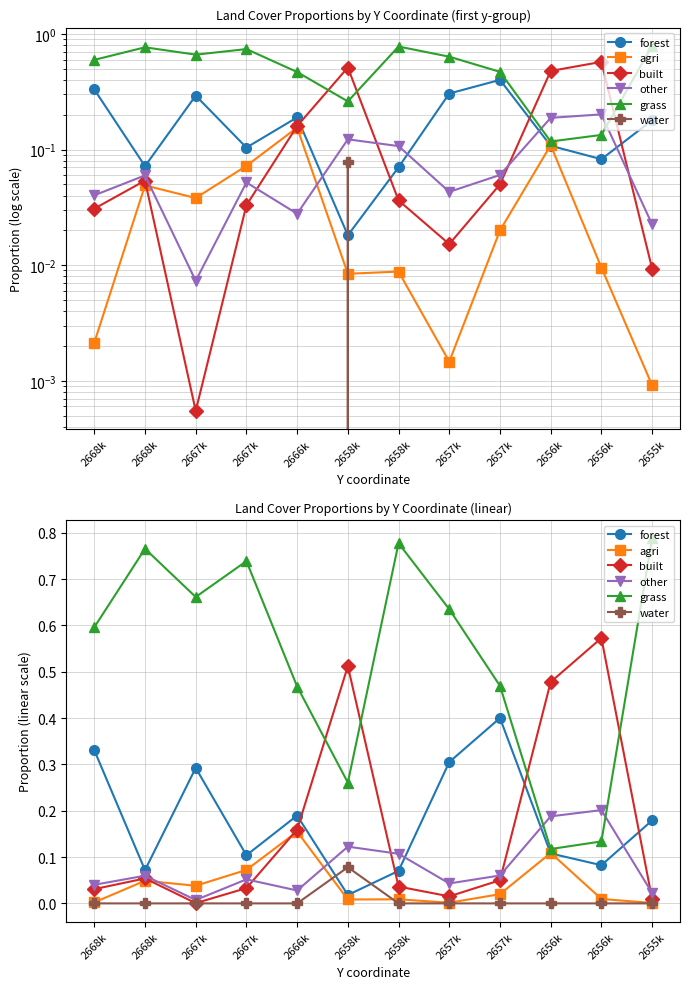

True or false: grass and water intersect in this chart.

False